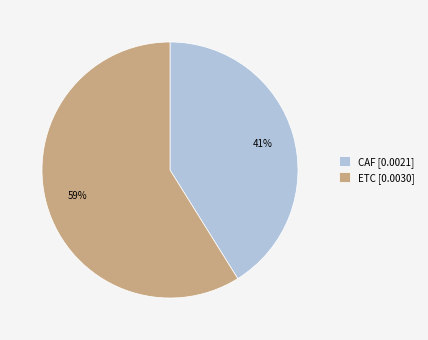

What percentage is the ETC slice, to the nearest percent?

59%